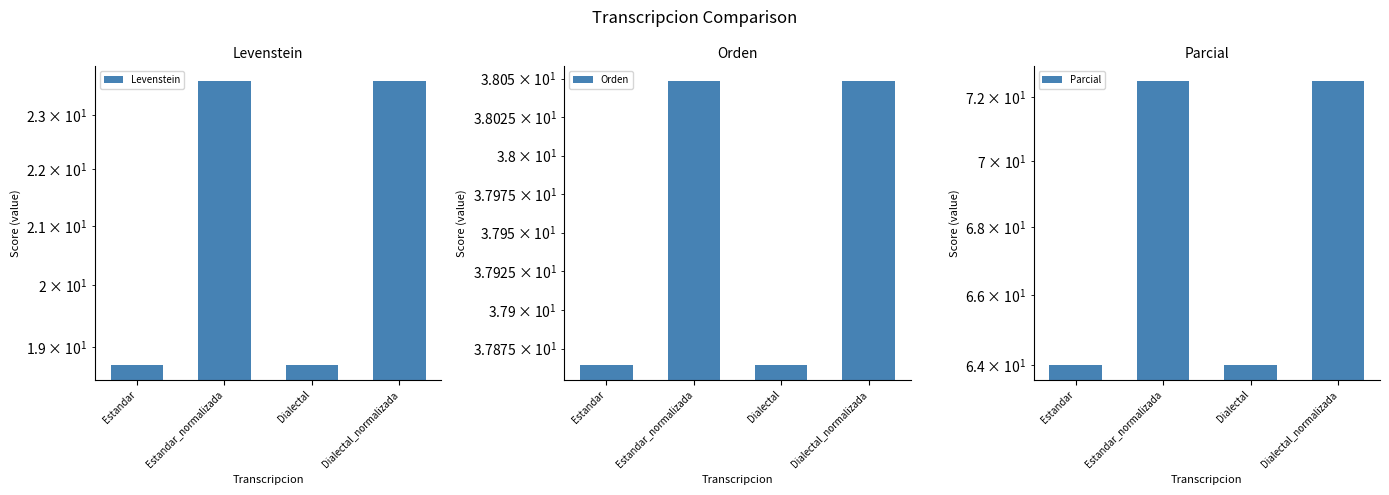

How many data points in Levenstein are less than 23?

2